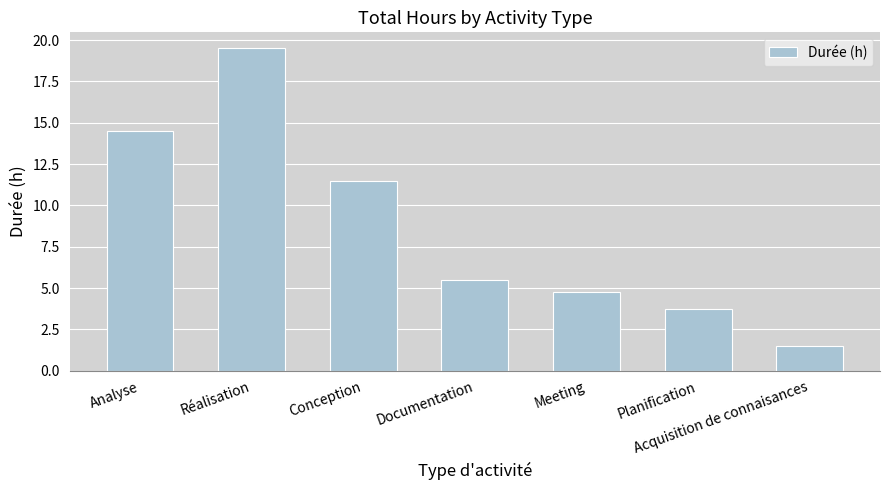

Rank the categories by value from lowest to highest.

Acquisition de connaisances, Planification, Meeting, Documentation, Conception, Analyse, Réalisation